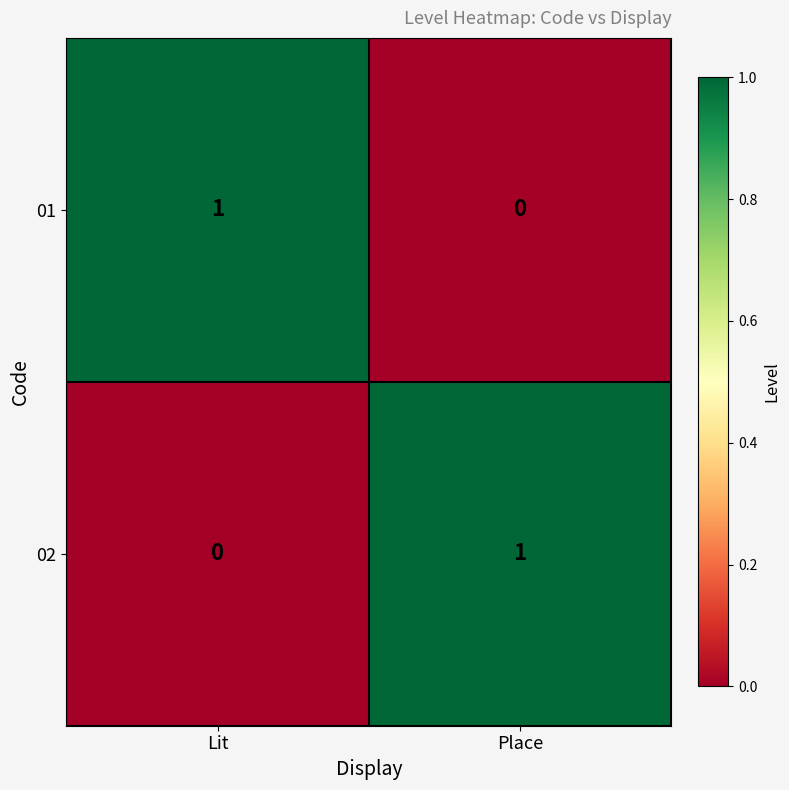

Where is 01 nearest to the value 0?

Place